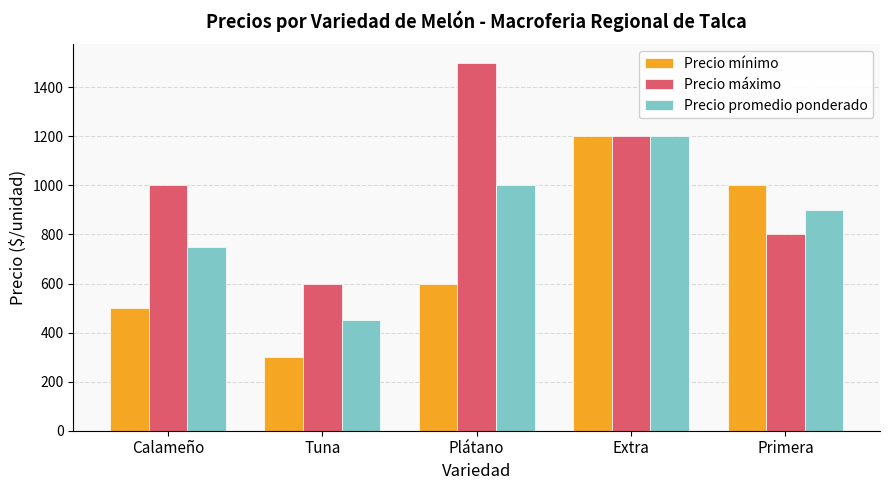

Which series changed the most between Tuna and Primera?

Precio mínimo